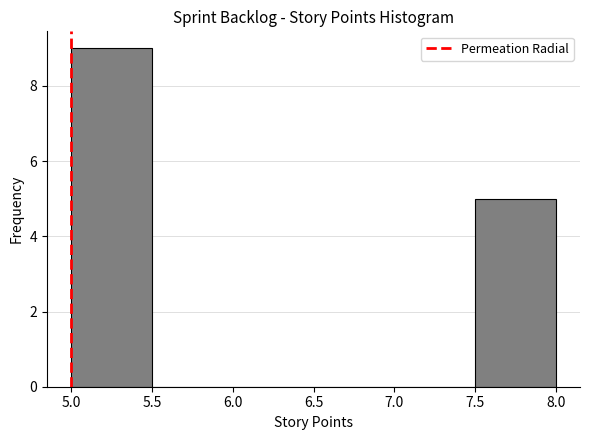

Which range on the x-axis has the tallest bar?

5.0 to 5.5